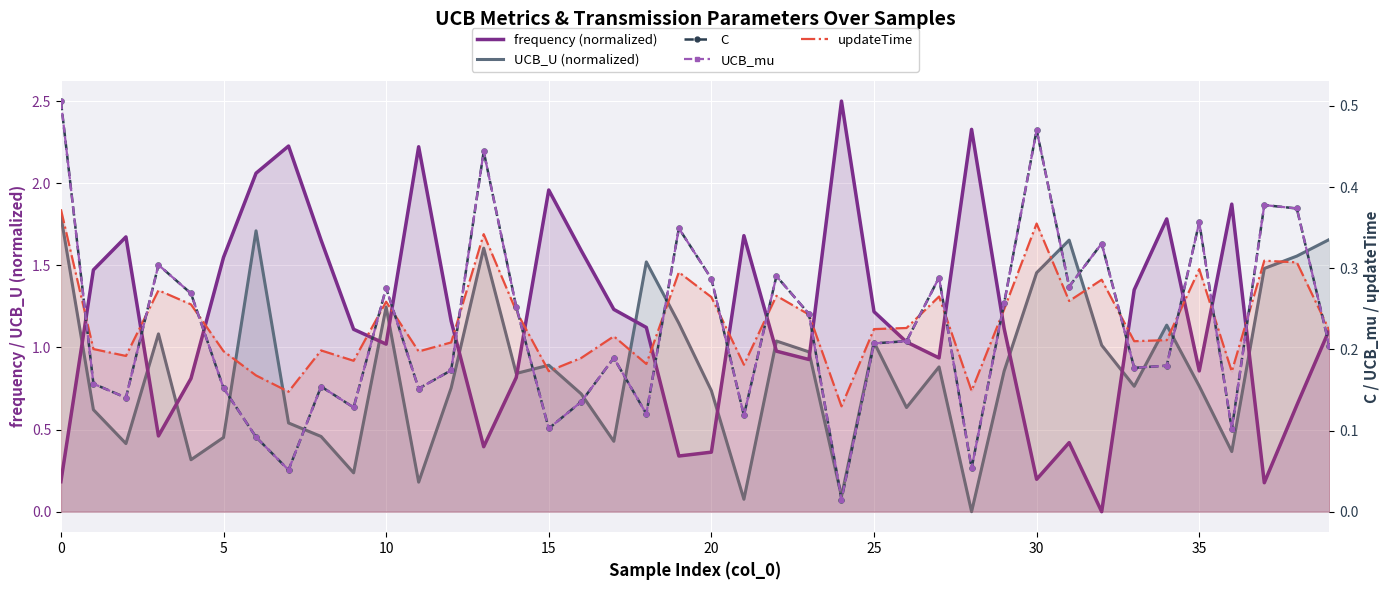

What is the label of the 40th point from the left?

39